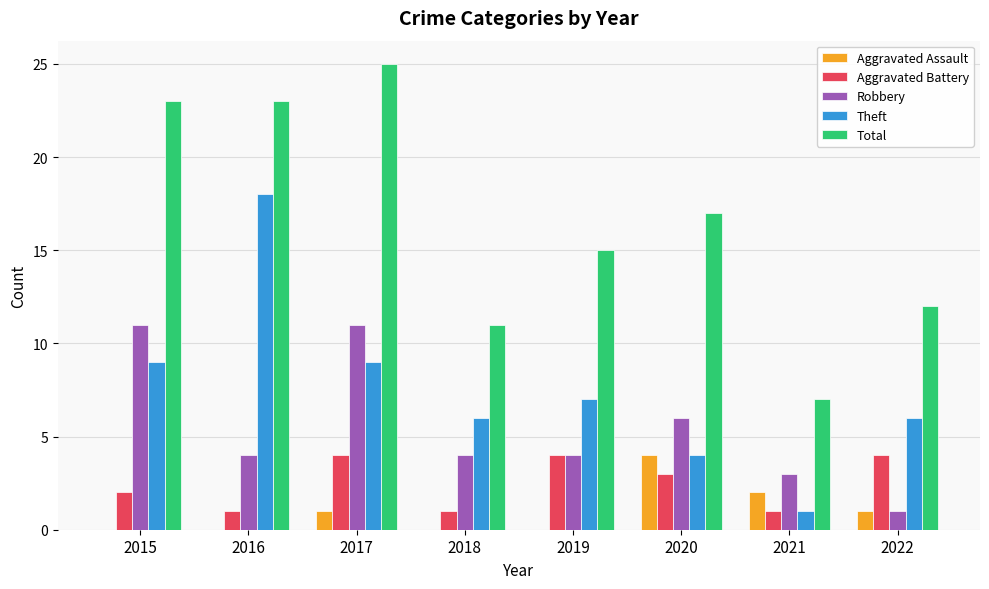

What value does the Robbery series have at 2016?

4